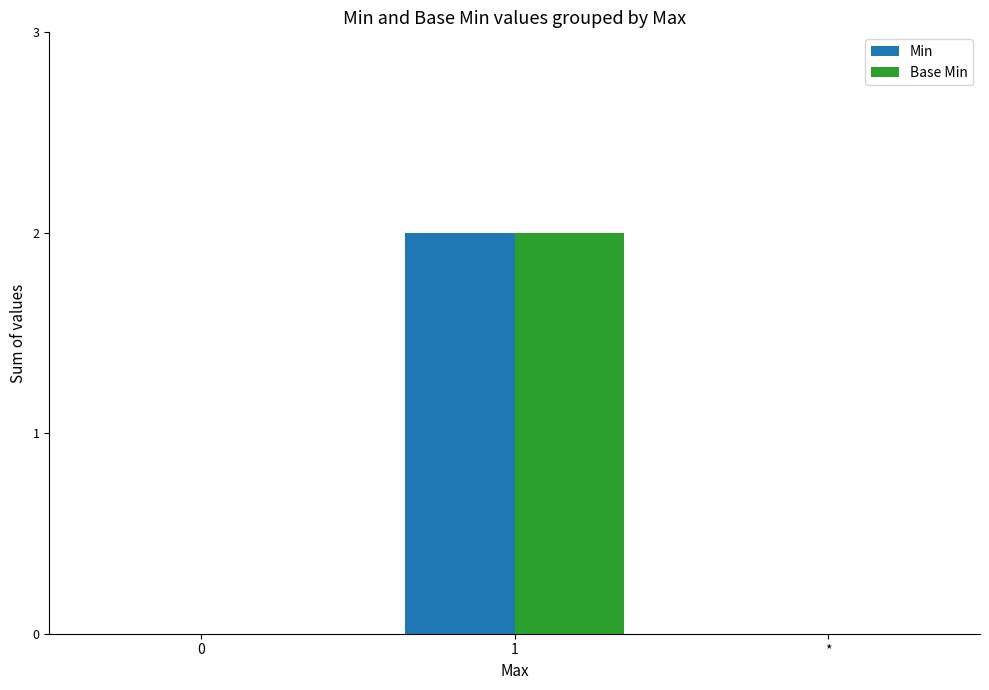

How many Base Min values are between 0 and 2?

3